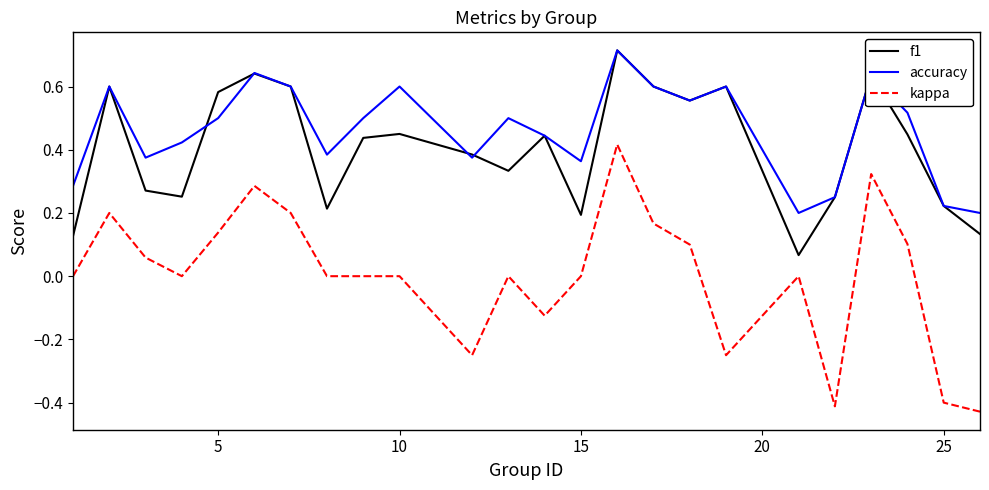

Which series has the largest total across all categories?

accuracy